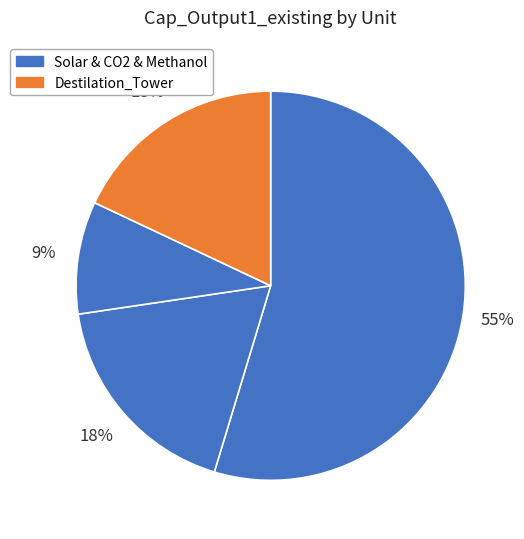

How many segments does this pie chart have?

4